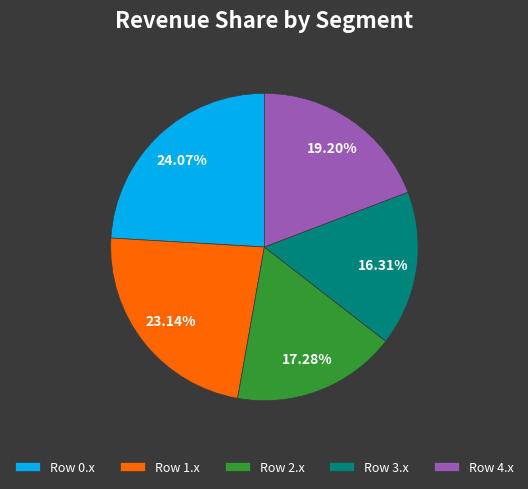

What is the ratio of the value at Row 2.x to the value at Row 4.x?

0.9